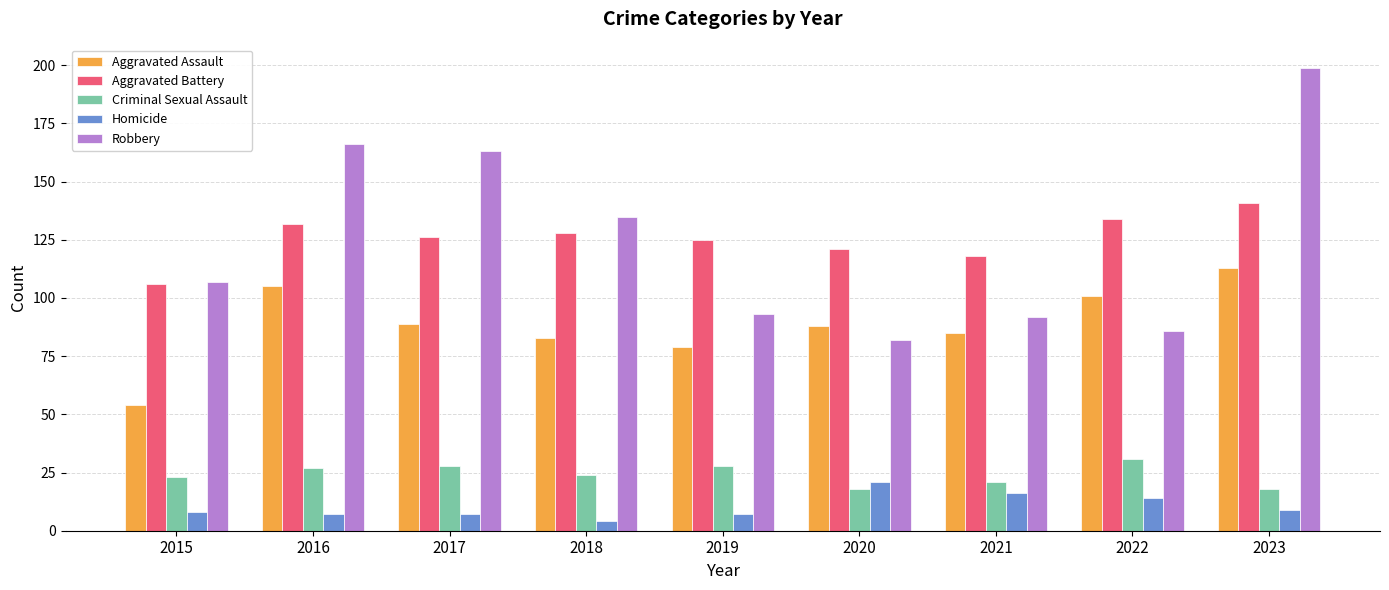

What is the average value of the Robbery series?

125